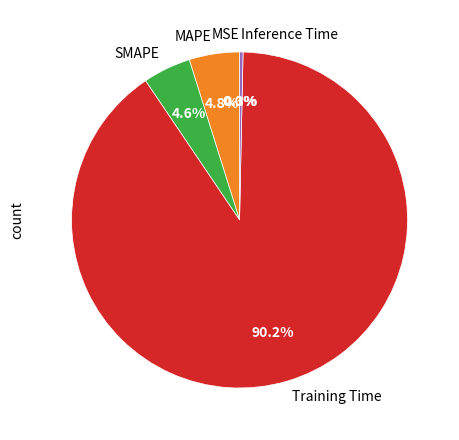

What percentage is the Training Time slice, to the nearest percent?

90%